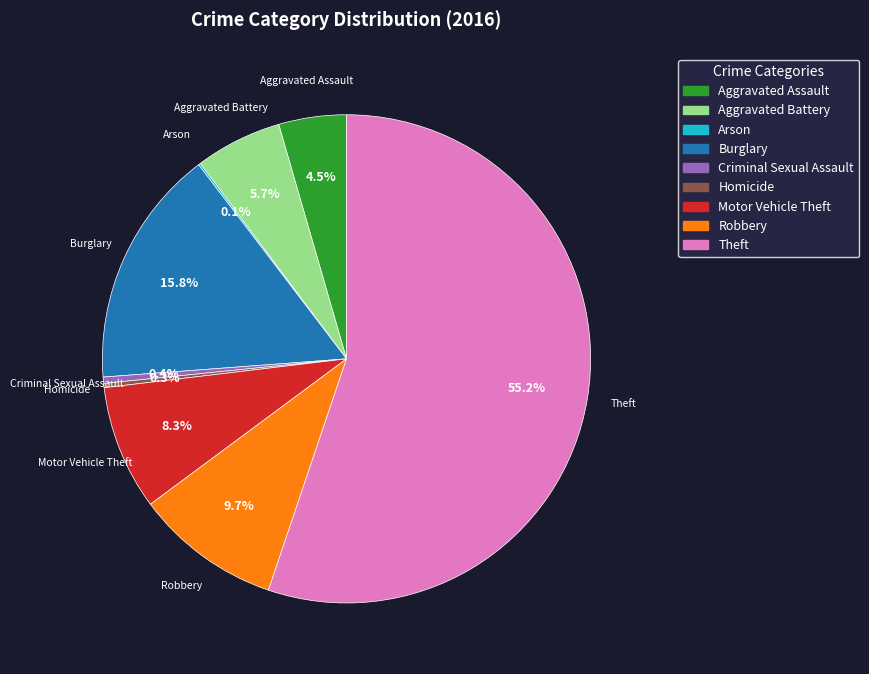

To the nearest percent, what percentage of the pie is Motor Vehicle Theft?

8%